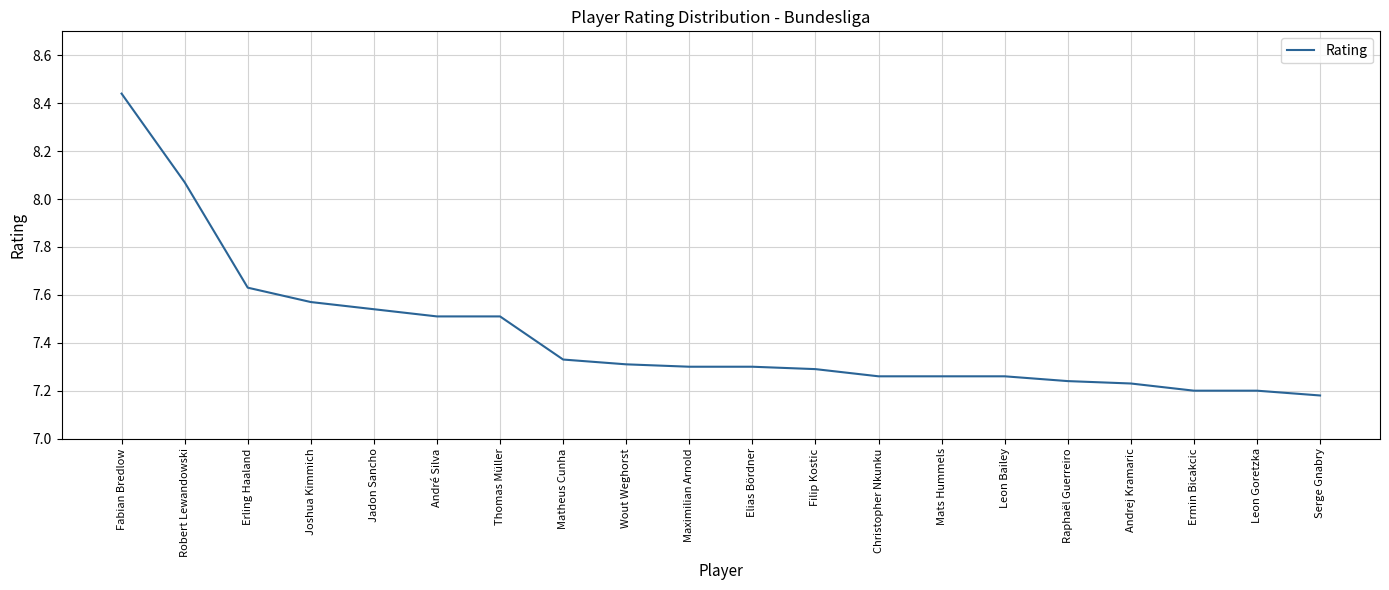

Which has a higher value, André Silva or Maximilian Arnold?

André Silva